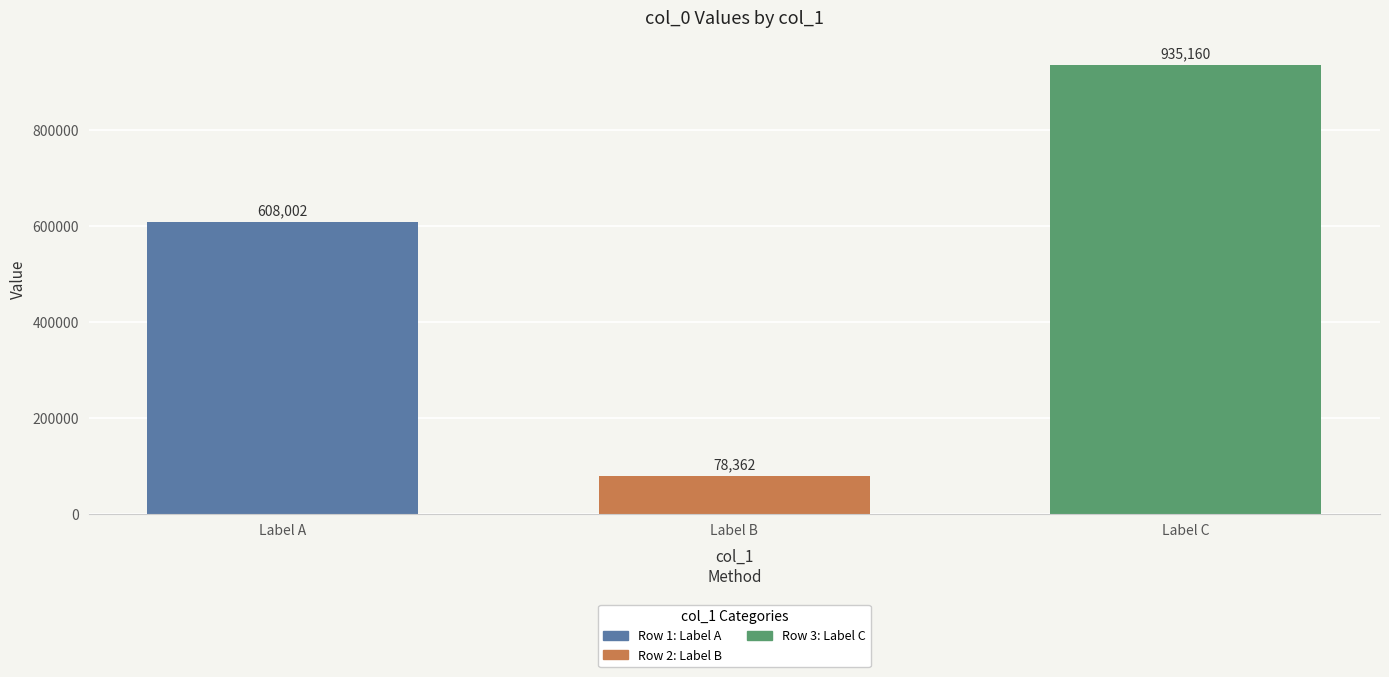

At which category does the chart reach its peak across all series?

Label C